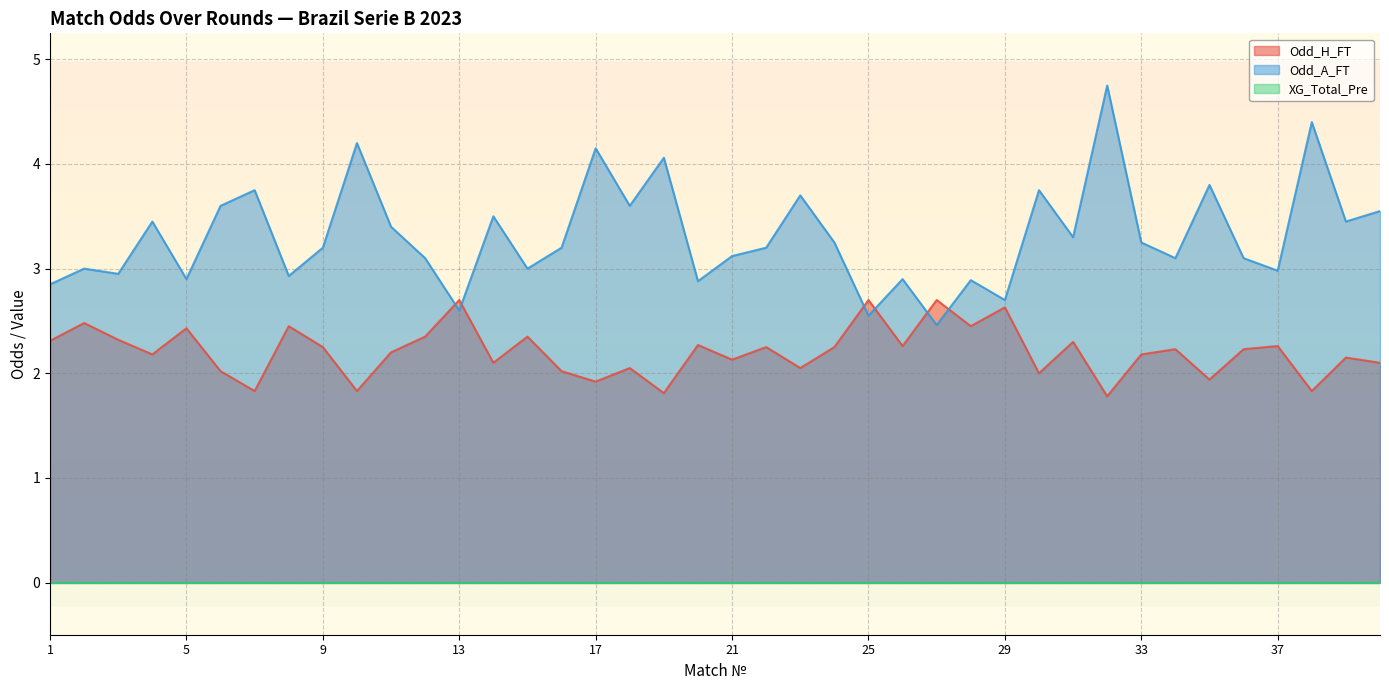

Between 14 and 13, which is larger?

13